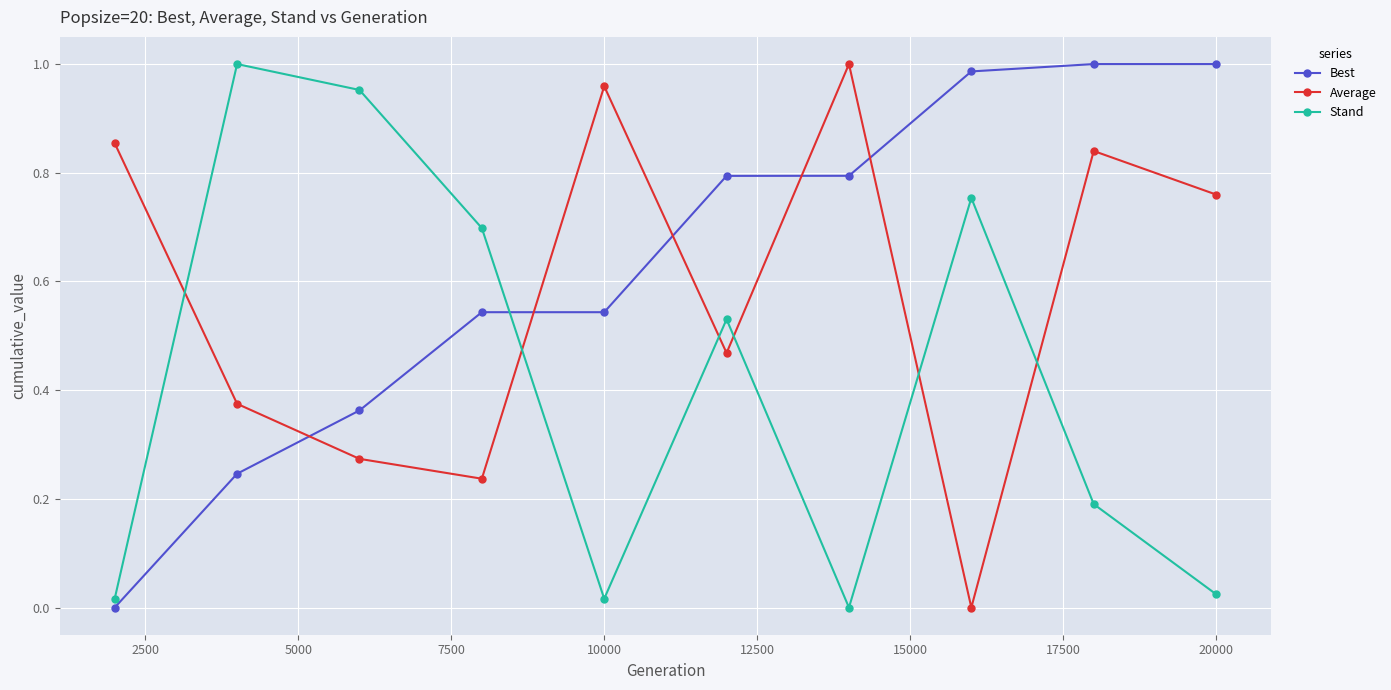

In Stand, how many points are lower than both neighbors (excluding endpoints)?

2